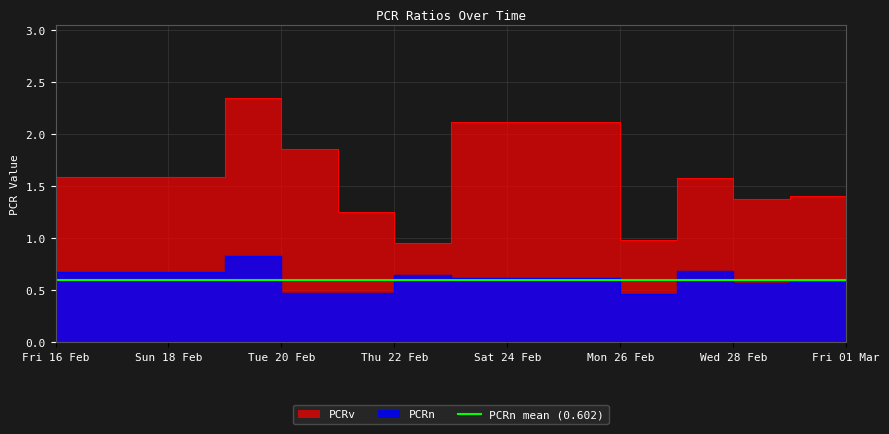

Rank the series at Thu 22 Feb from highest to lowest value.

PCRv, PCRn